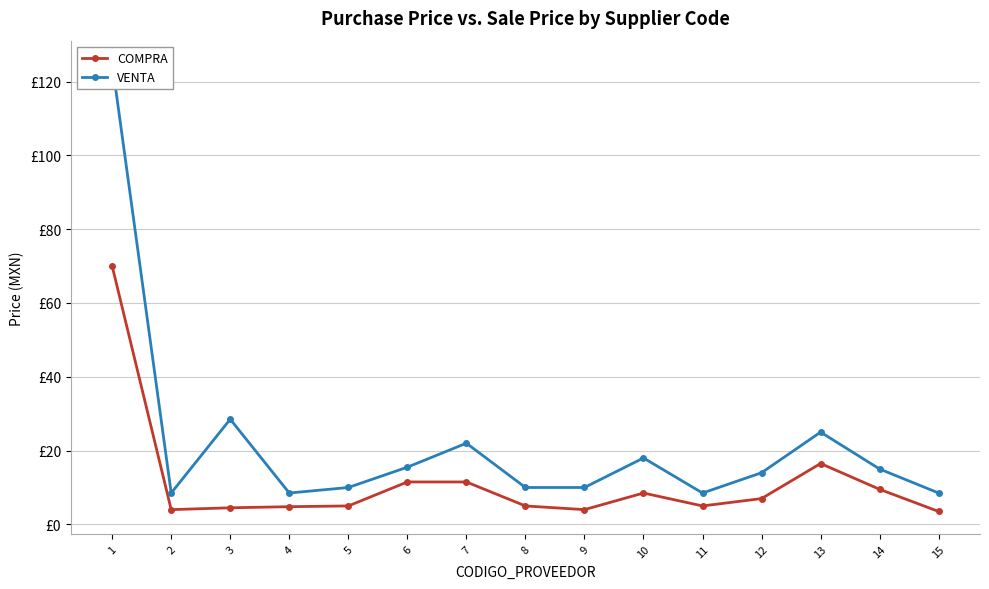

What is the difference between the highest and lowest values at 11?

3.5